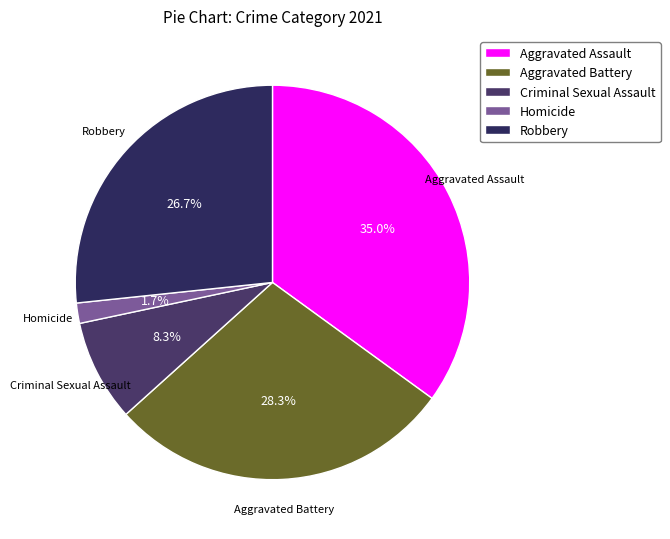

To the nearest percent, what portion does Homicide represent?

2%